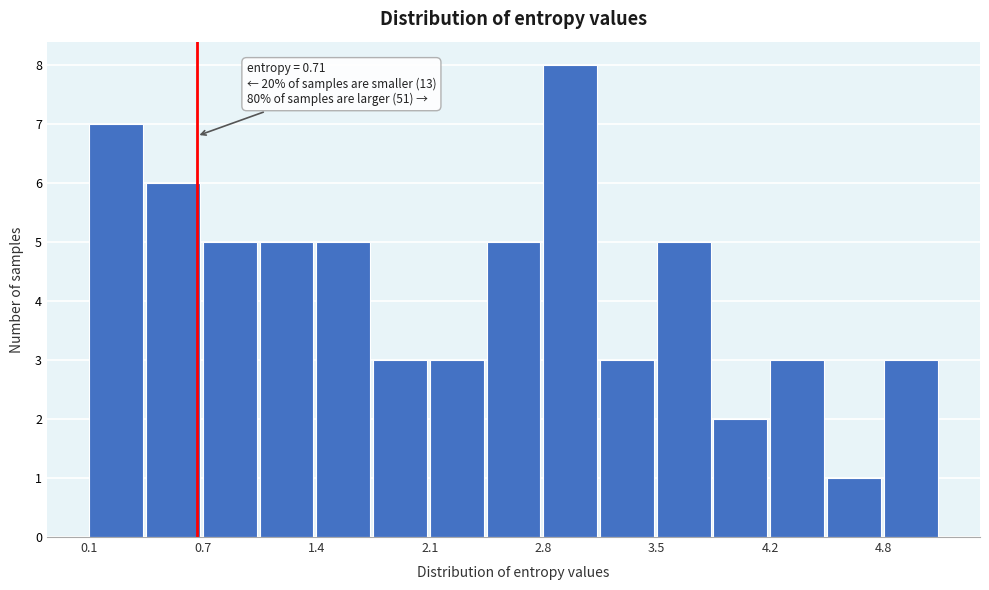

Read against the x-axis, roughly where is the centre of the tallest bar?

3.0